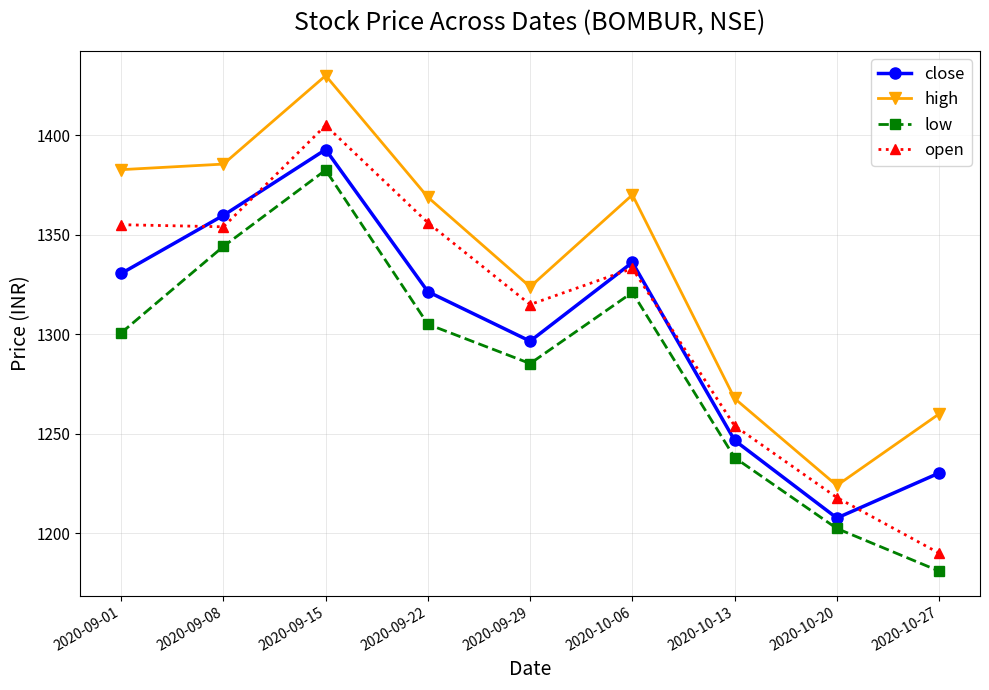

At 2020-10-06, list the series in order from largest to smallest.

high, close, open, low